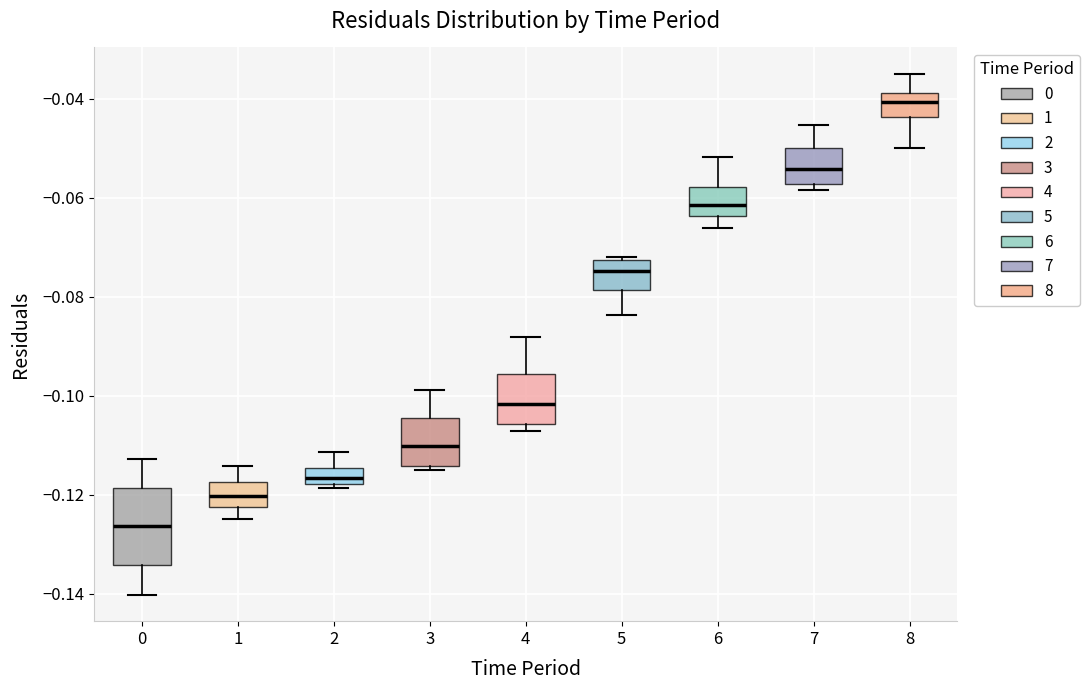

Which box has the lowest median line?

0